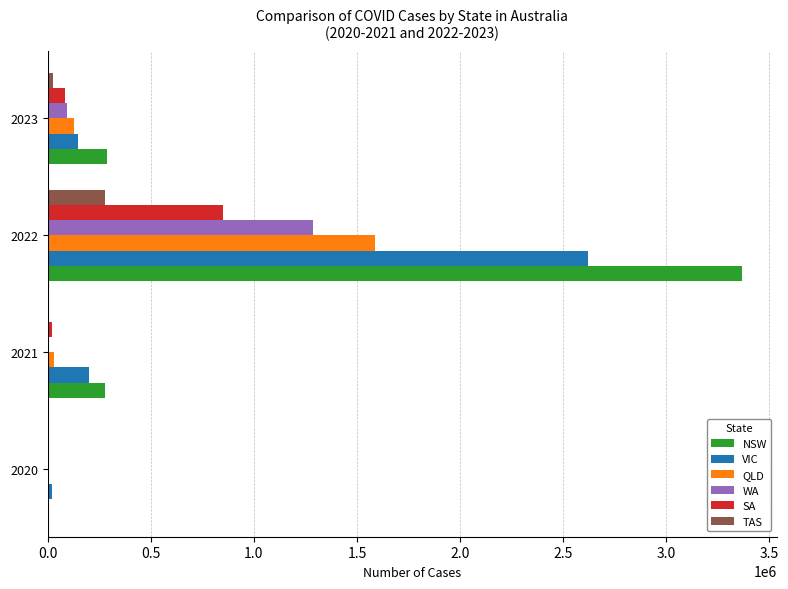

What is the sum of all QLD values?

1745147